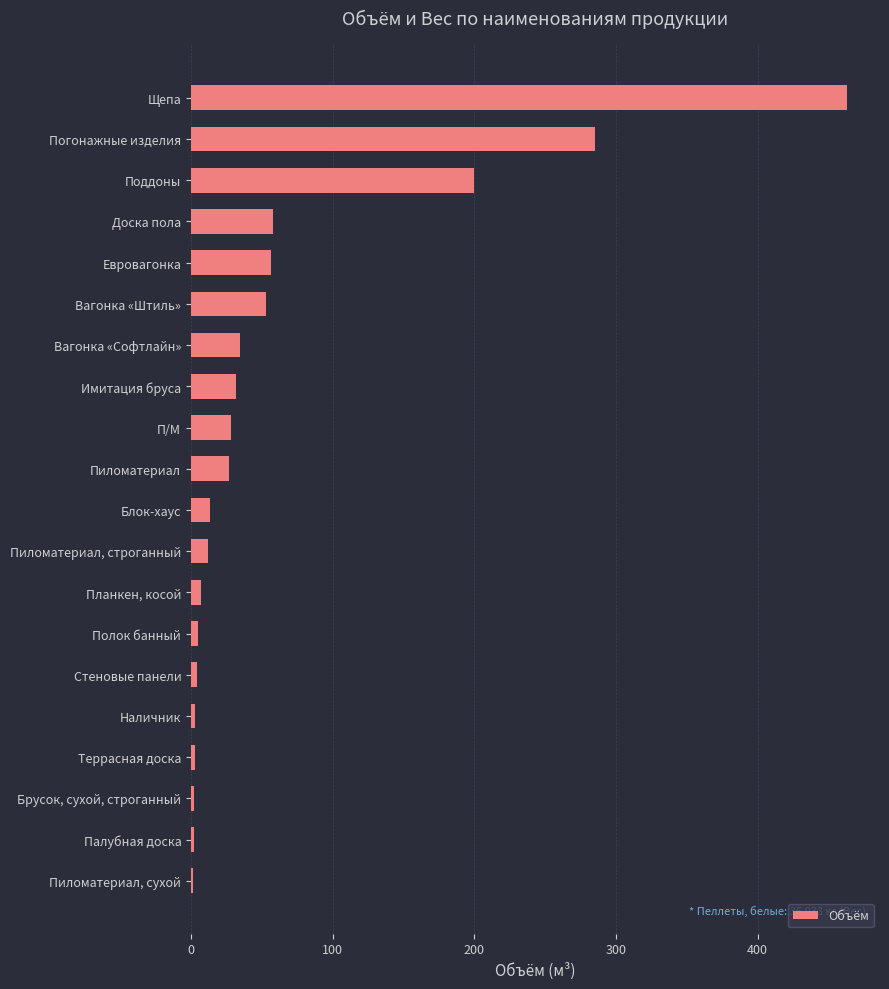

How many data points does each series have?

20